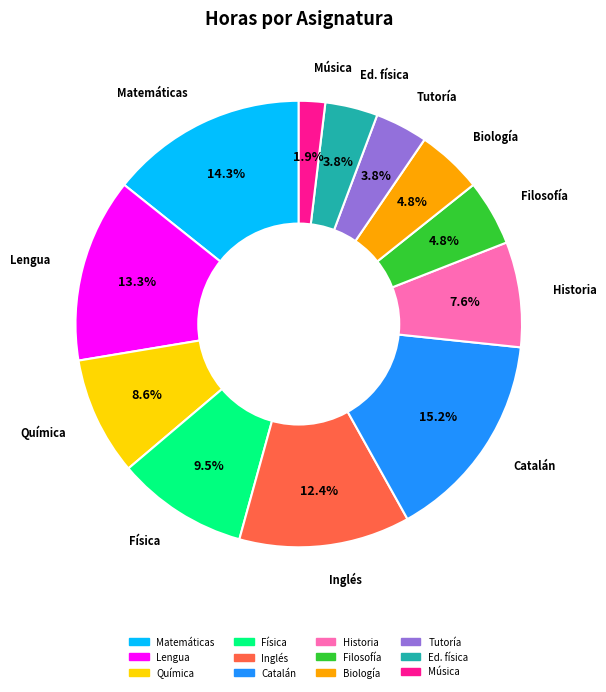

Does any single category account for the majority?

No